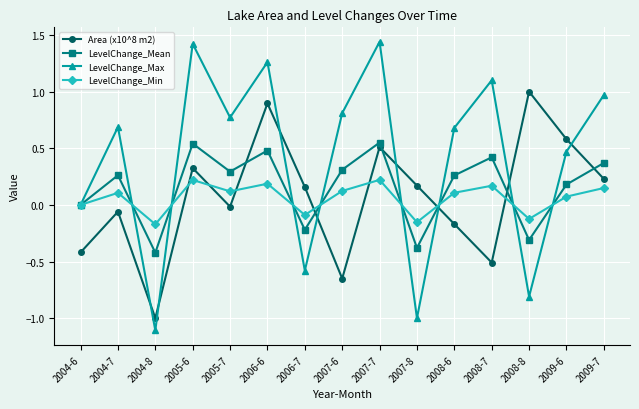

At which label is LevelChange_Mean closest to 0?

2004-6